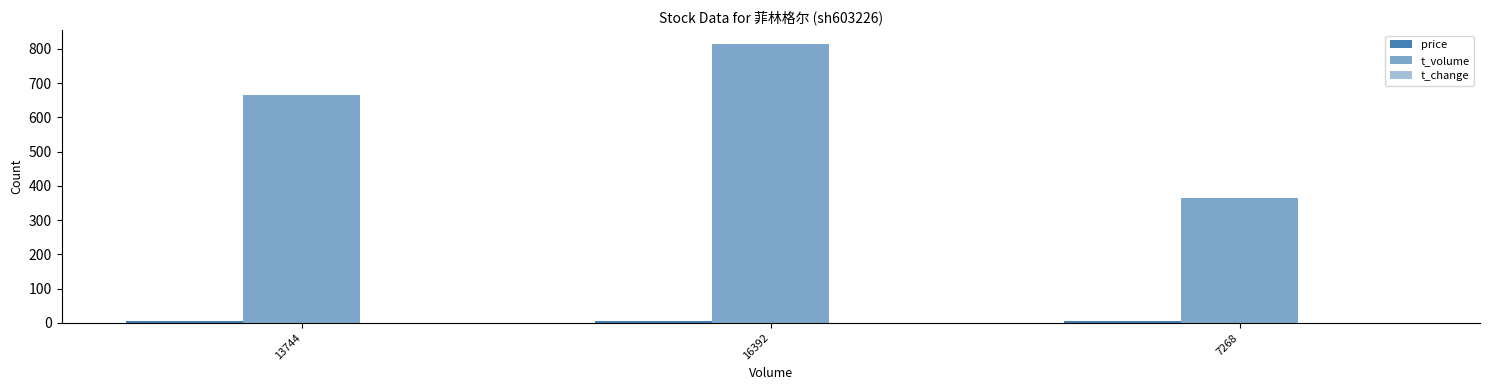

What is the difference between the maximum and minimum values in the t_volume series?

449.0